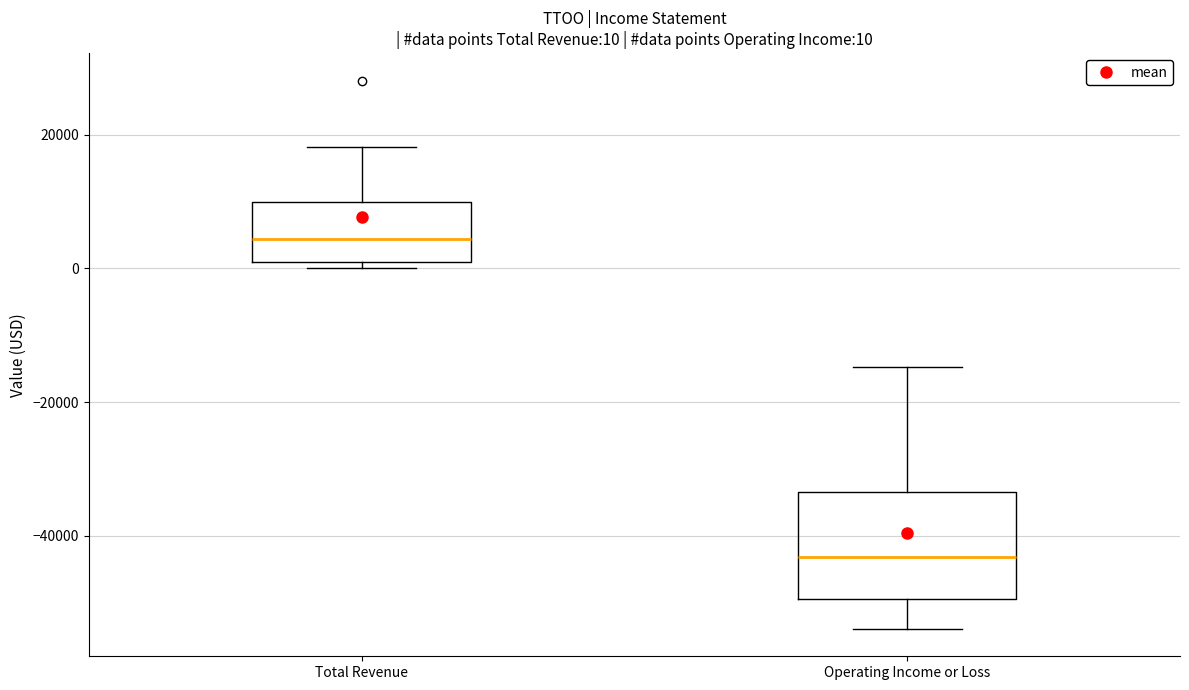

Comparing the boxes themselves (not the whiskers), which one is the tallest?

Operating Income or Loss